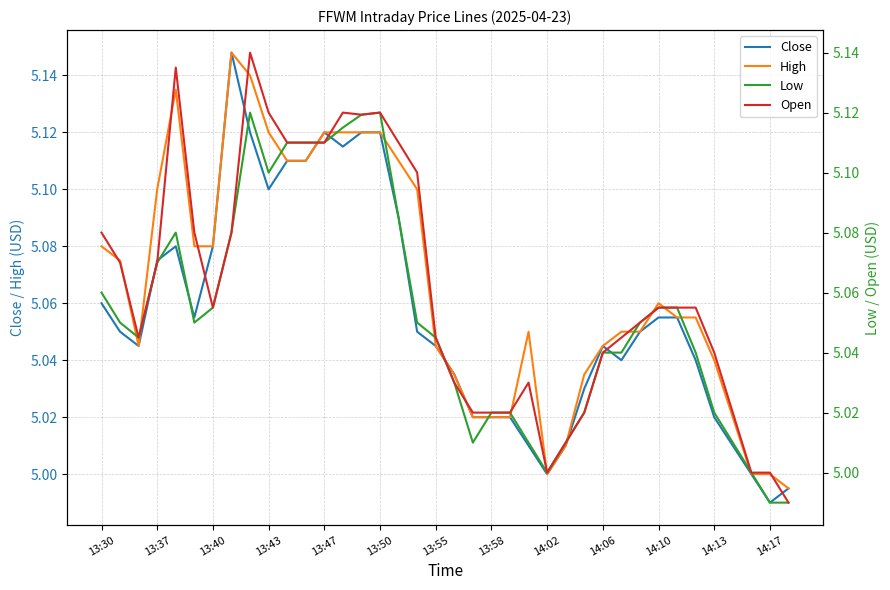

What is the value of the Open point at the 16th from the left?

5.1